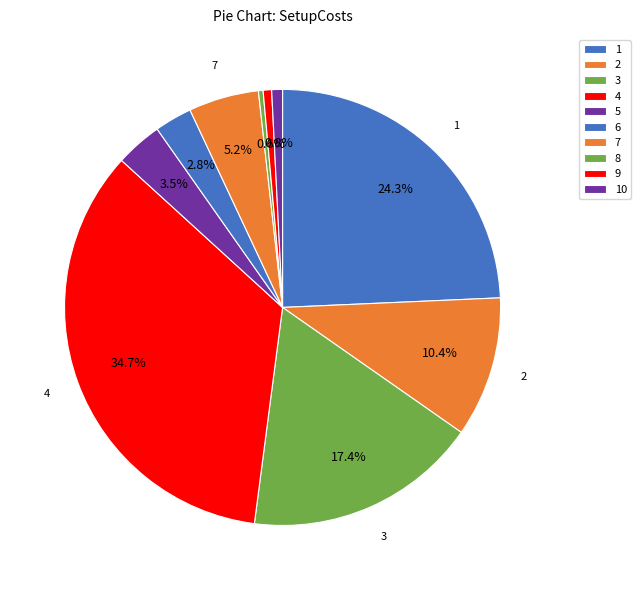

To the nearest percent, what portion does 1 represent?

24%